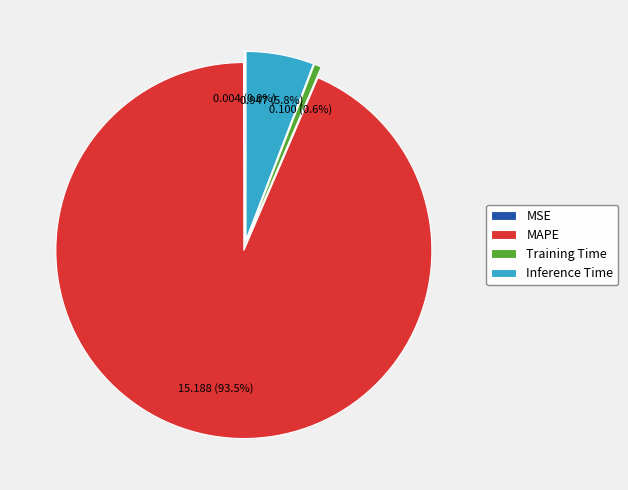

What percentage is the Inference Time slice, to the nearest percent?

6%